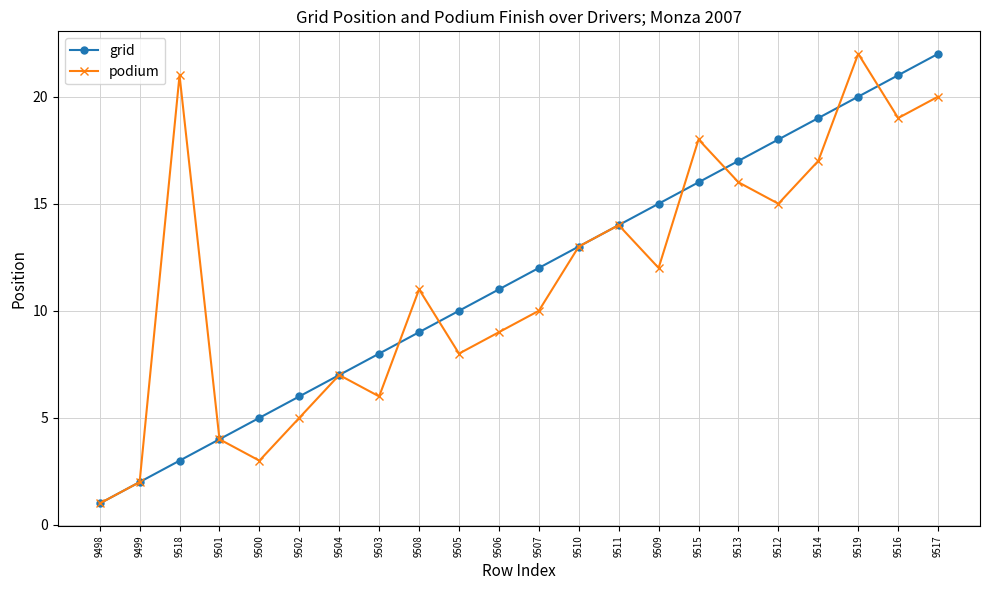

What is the average value of the podium series?

12